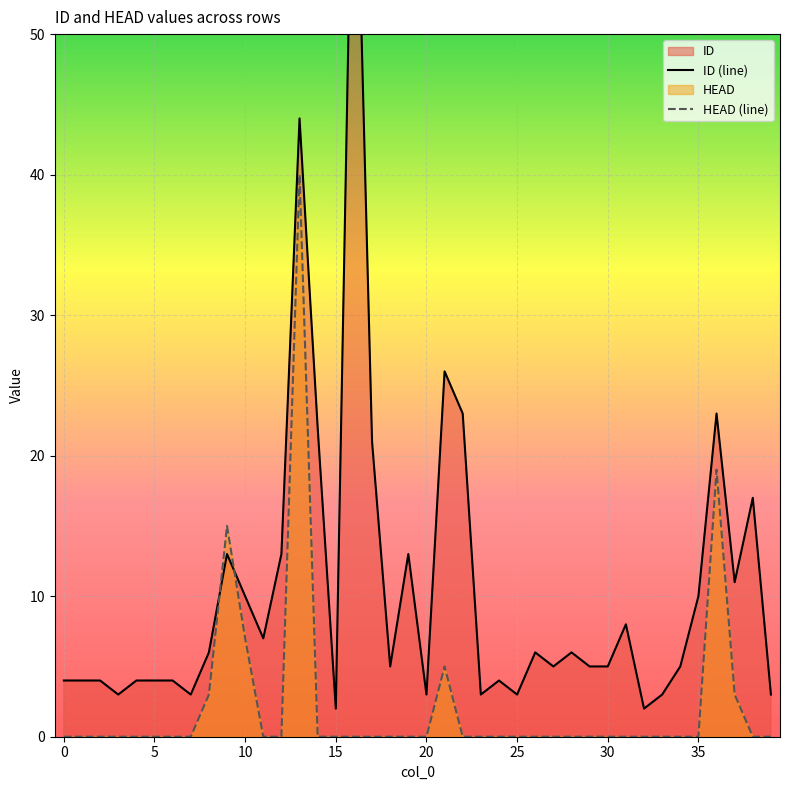

The HEAD series shows 16 at 18. True or false?

False